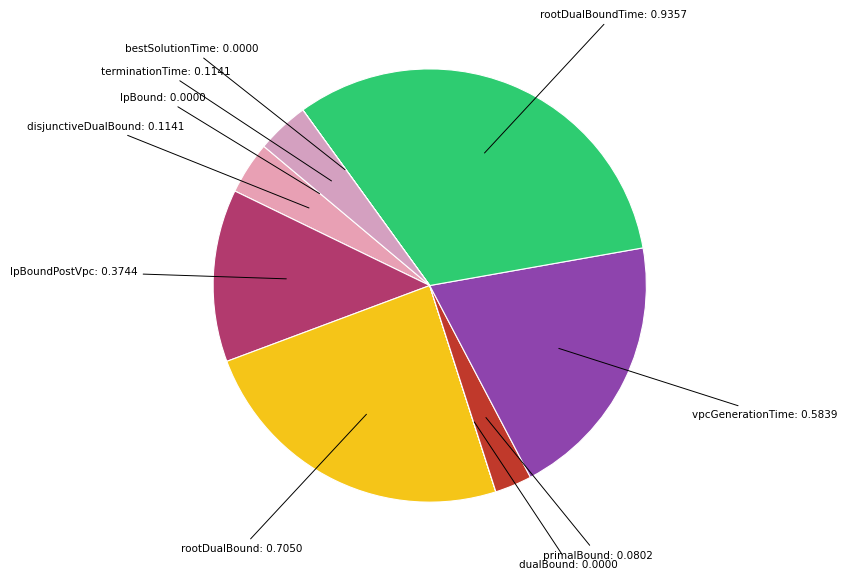

The disjunctiveDualBound: 0.1141 slice represents 18% of the pie. True or false?

False